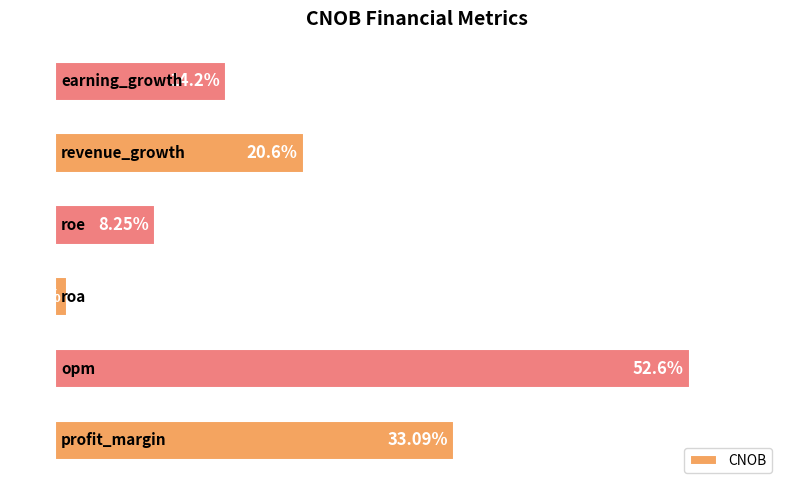

Does the chart contain any negative values?

No